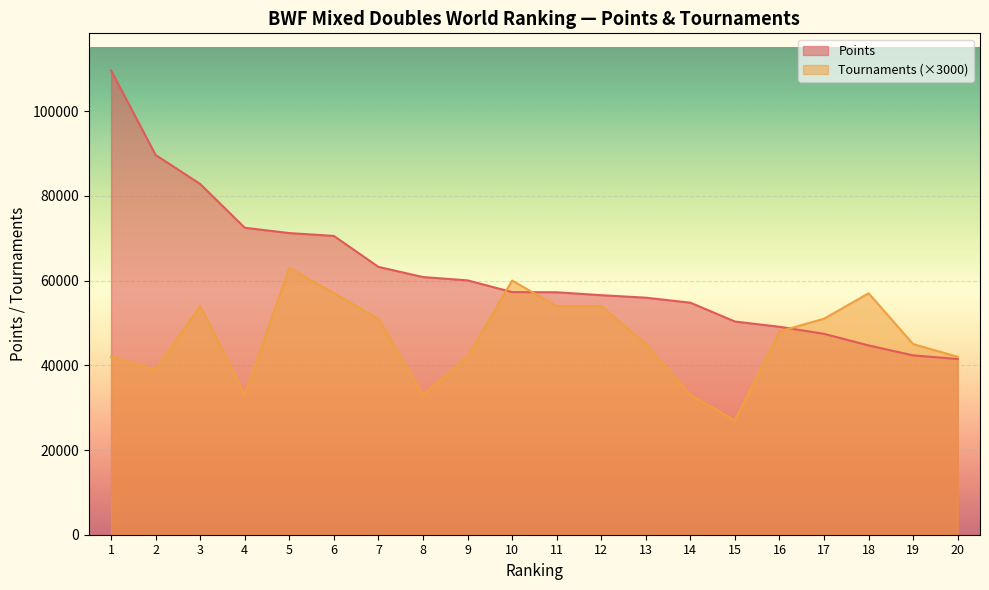

What is the approximate value of Points at 10?

57280.7